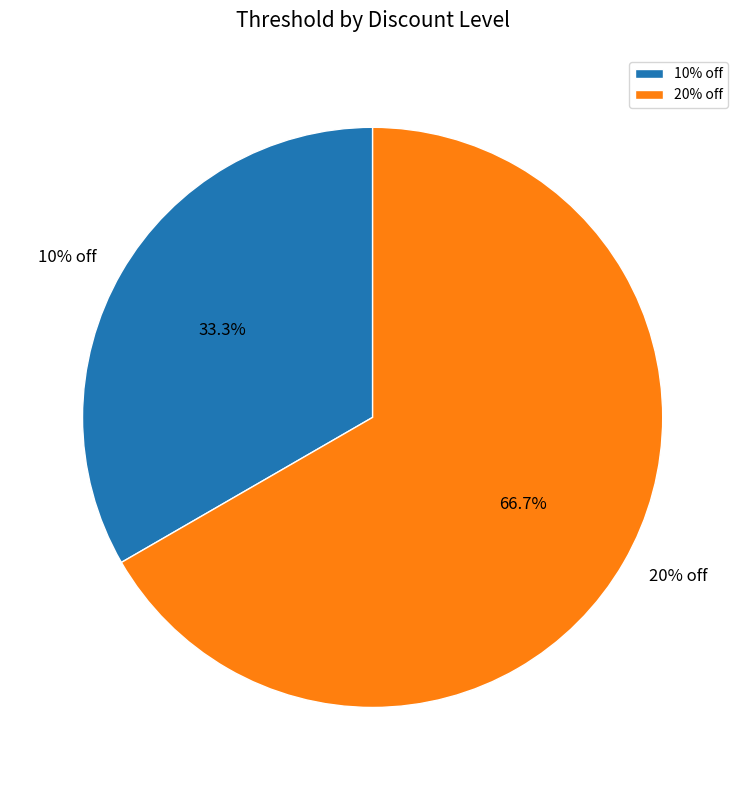

Does 20% off account for over 50% of the chart?

Yes